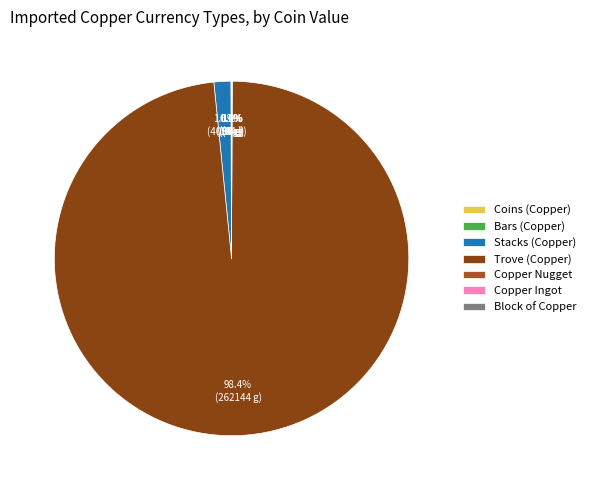

How many segments does this pie chart have?

7